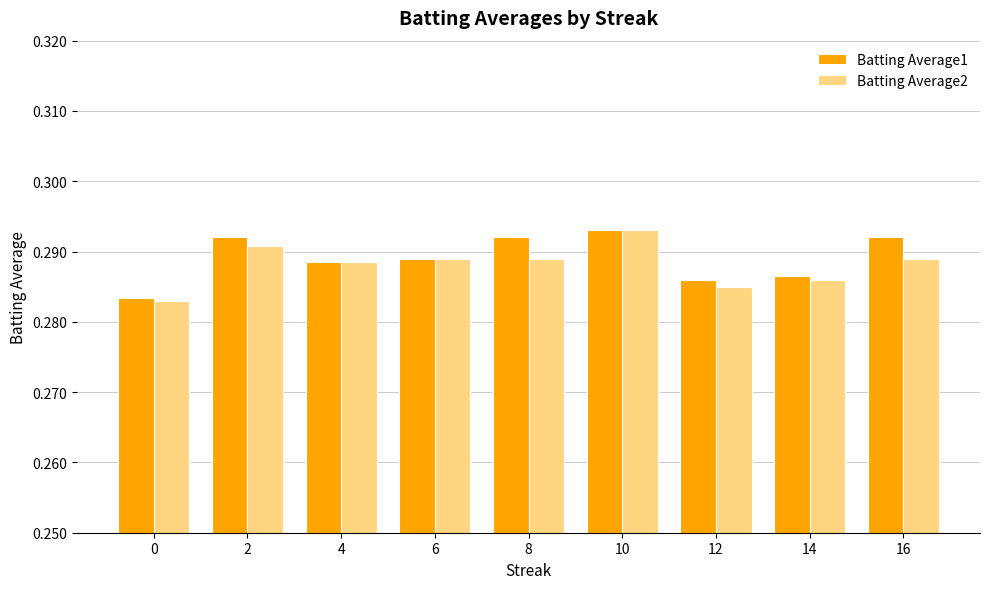

Which series changed the most between 8 and 14?

Batting Average1